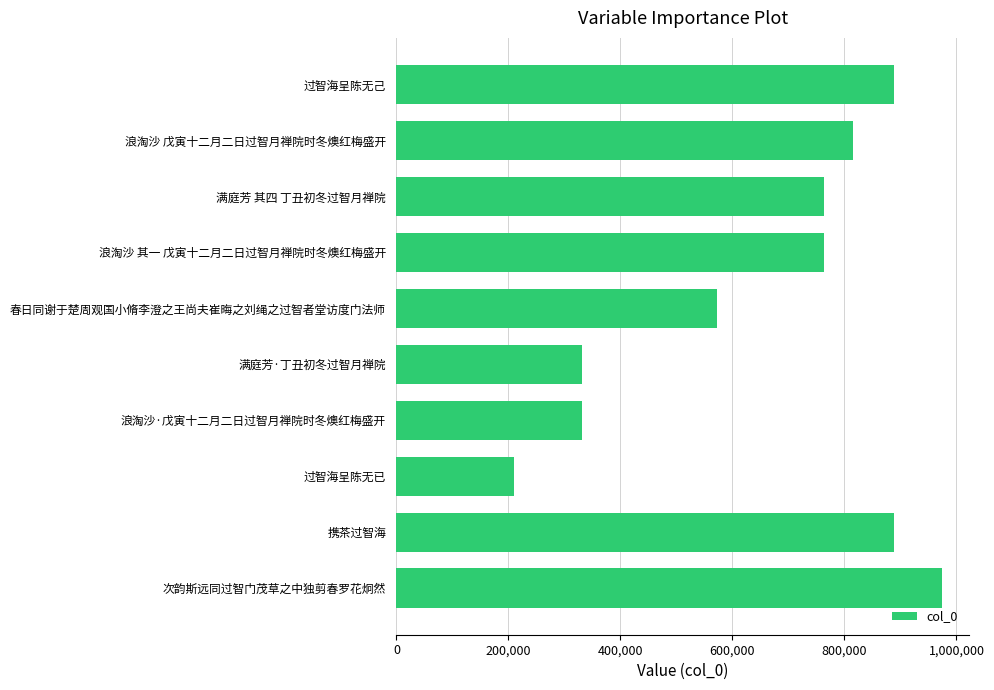

The value at 11 is 1394963. True or false?

False